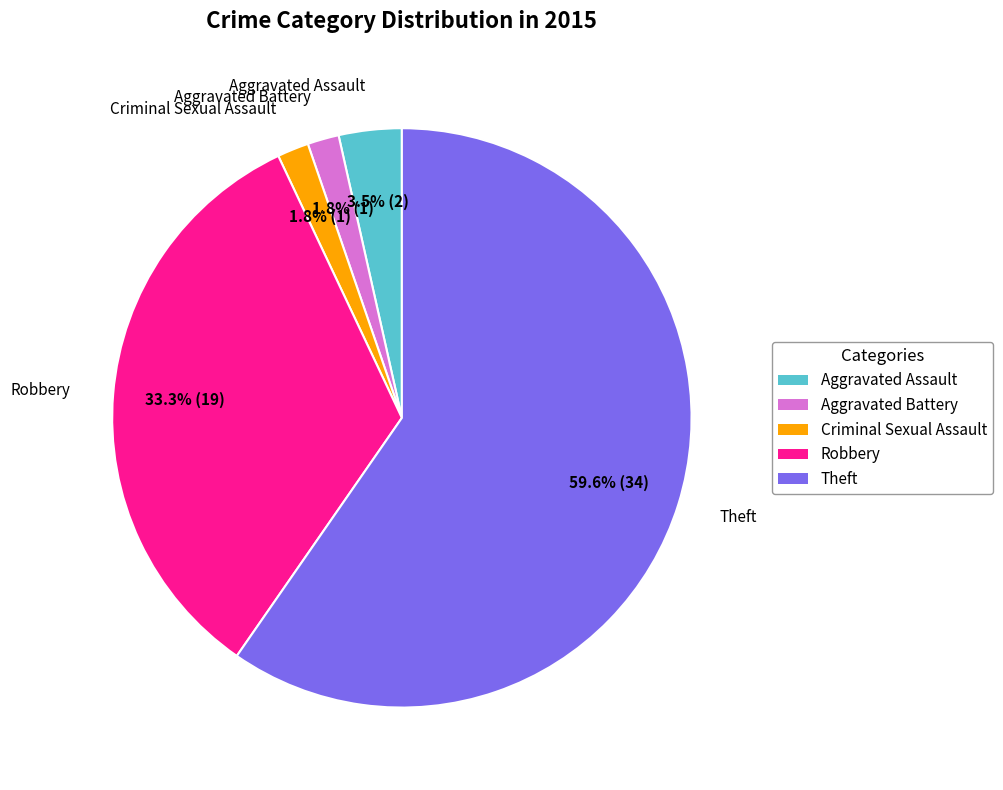

To the nearest percent, what is the difference between the Criminal Sexual Assault and Theft slice percentages?

58%